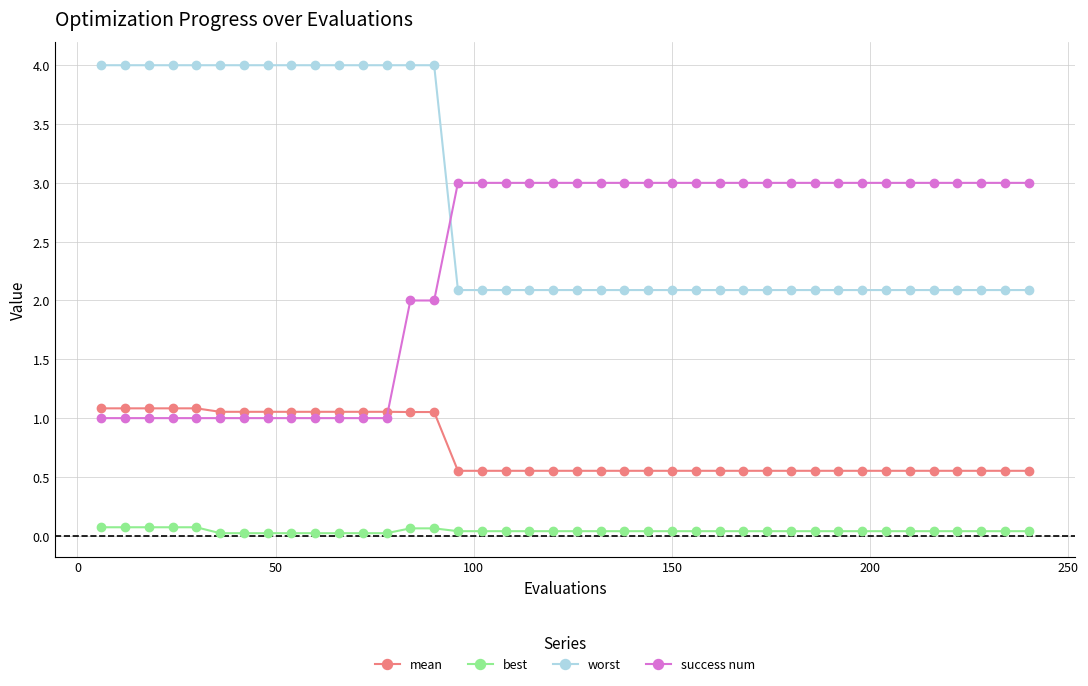

Rank the series by their maximum value, from highest to lowest.

worst, success num, mean, best